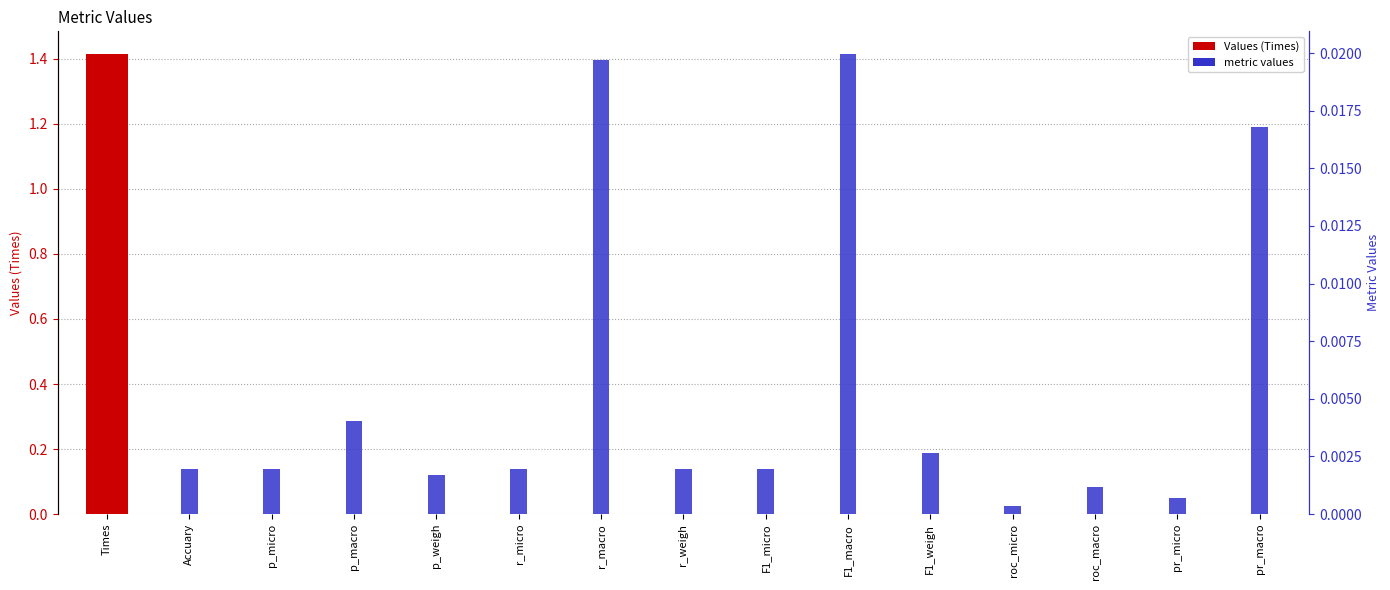

Reading left to right, extract all data points from this chart.

Values (Times): Times=1.4	Accuary=0.0	p_micro=0.0	p_macro=0.0	p_weigh=0.0	r_micro=0.0	r_macro=0.0	r_weigh=0.0	F1_micro=0.0	F1_macro=0.0	F1_weigh=0.0	roc_micro=0.0	roc_macro=0.0	pr_micro=0.0	pr_macro=0.0
metric values: Times=0.0	Accuary=0.0	p_micro=0.0	p_macro=0.0	p_weigh=0.0	r_micro=0.0	r_macro=0.0	r_weigh=0.0	F1_micro=0.0	F1_macro=0.0	F1_weigh=0.0	roc_micro=0.0	roc_macro=0.0	pr_micro=0.0	pr_macro=0.0